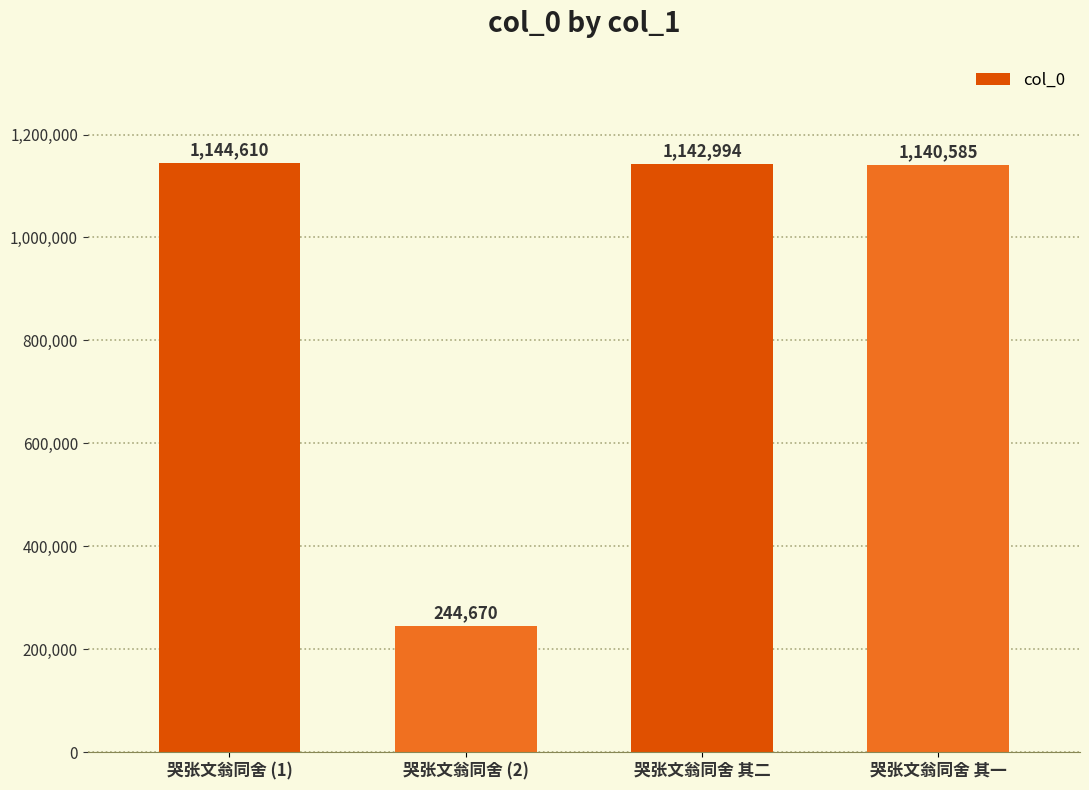

What is the sum of the values at 哭张文翁同舍 (1) and 哭张文翁同舍 其二?

2287604